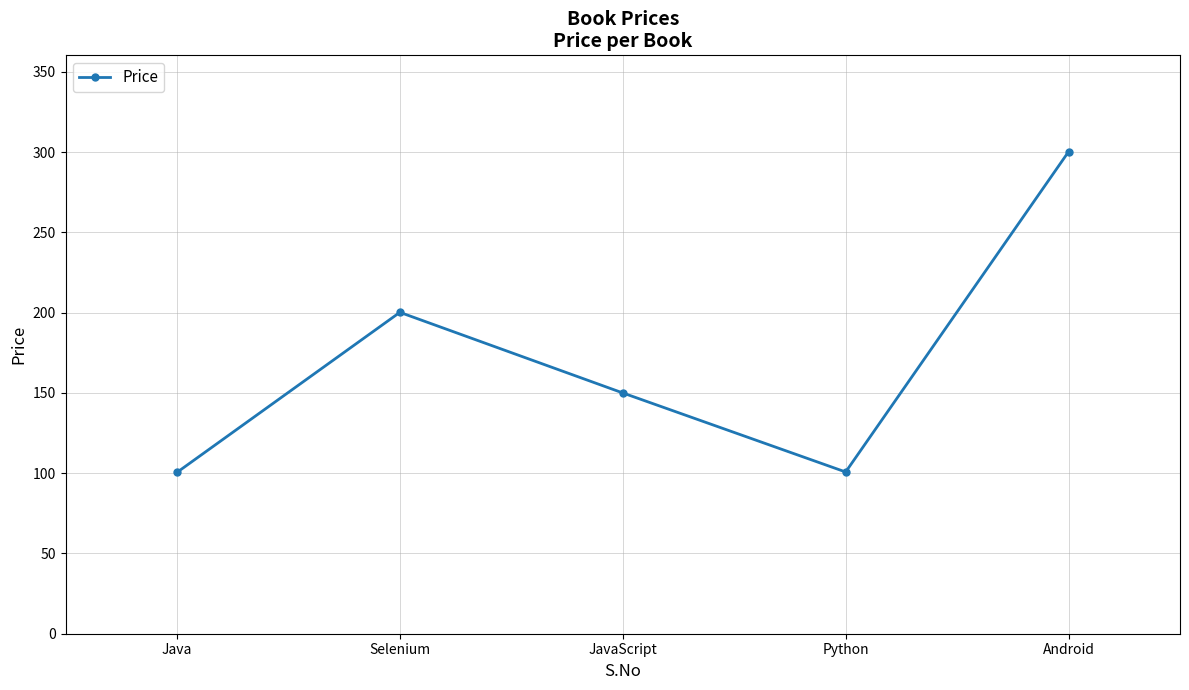

What is the label of the 5th point from the right?

Java